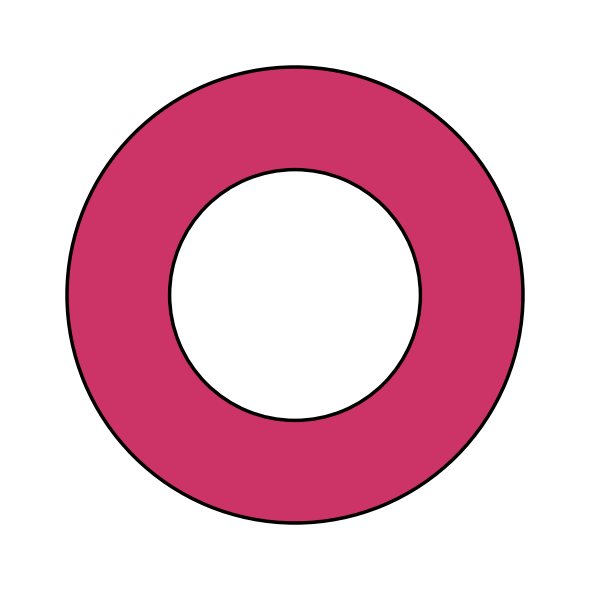

Is it true that 1 is 100% of the pie?

True